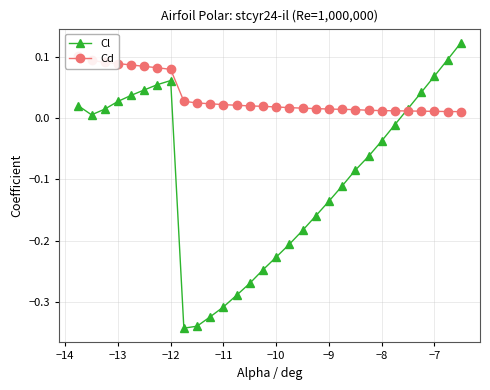

Is this an area chart (filled region under the line)?

No